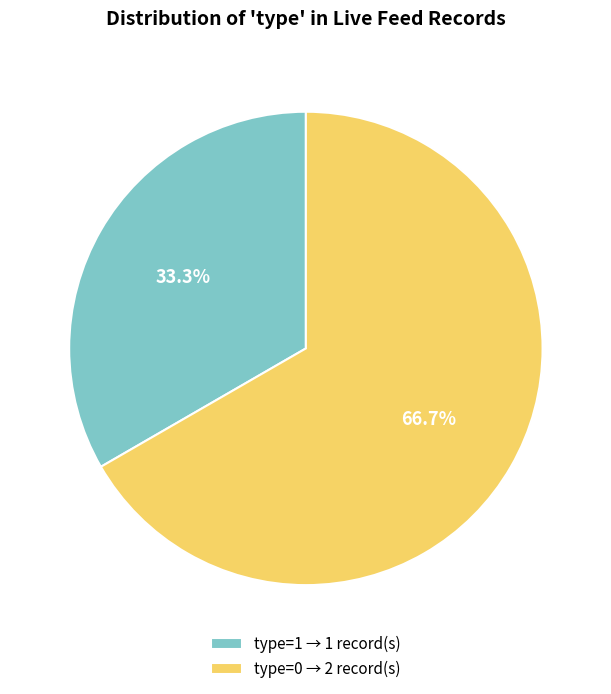

Count the number of slices in the pie.

2